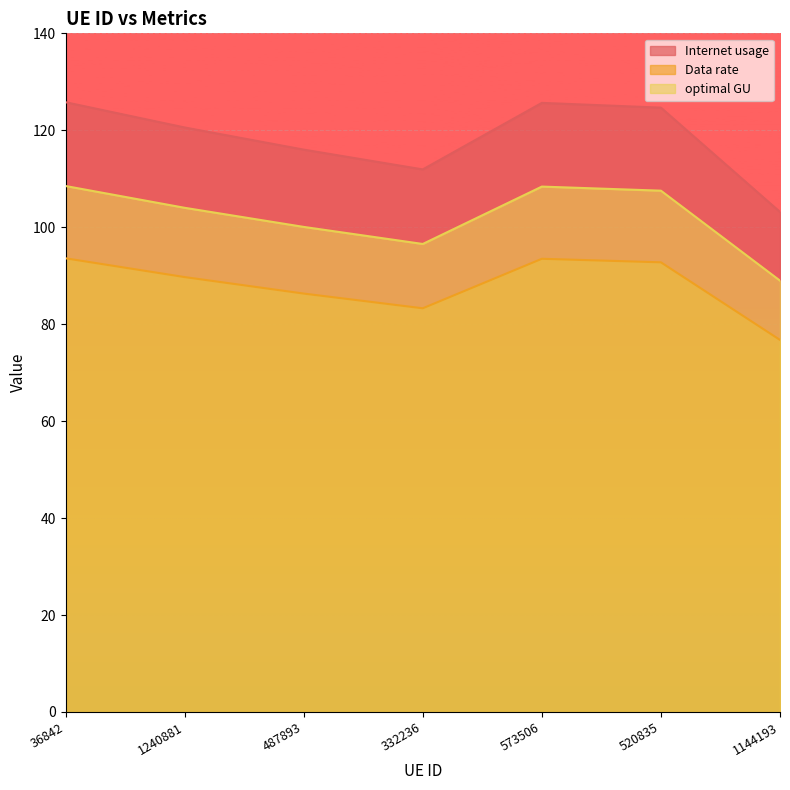

True or false: optimal GU and Internet usage cross at least once.

False